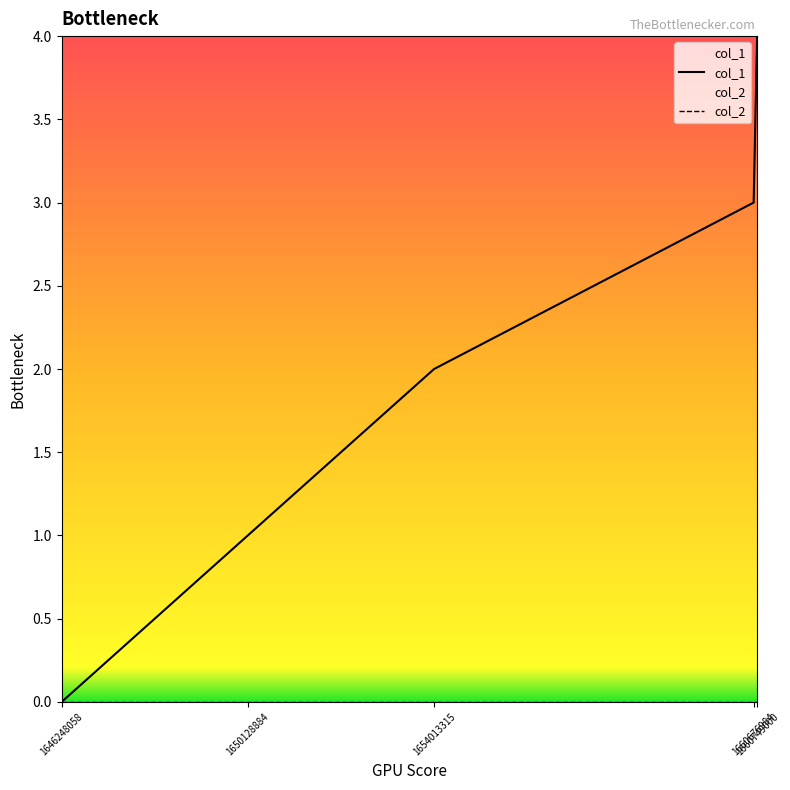

What is the difference between the maximum and minimum values?

4